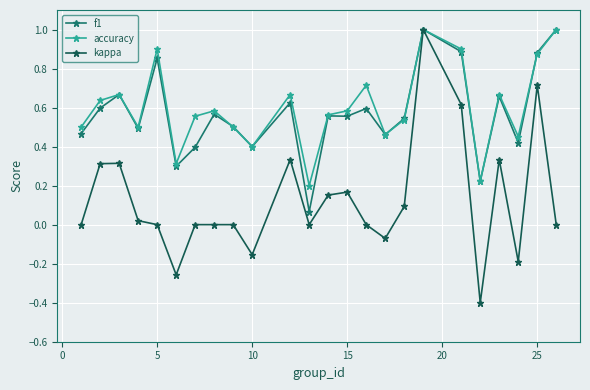

True or false: f1 has more than 2 points higher than both neighbors.

True